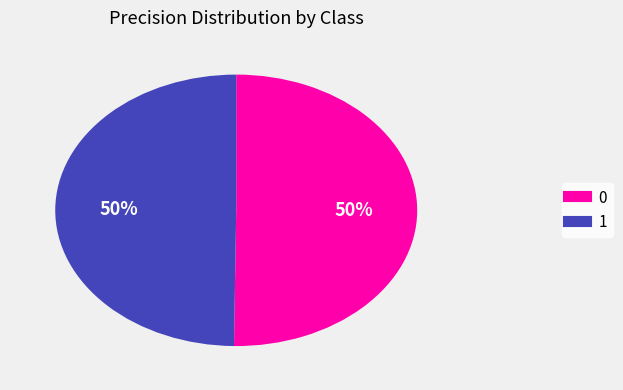

How many segments does this pie chart have?

2